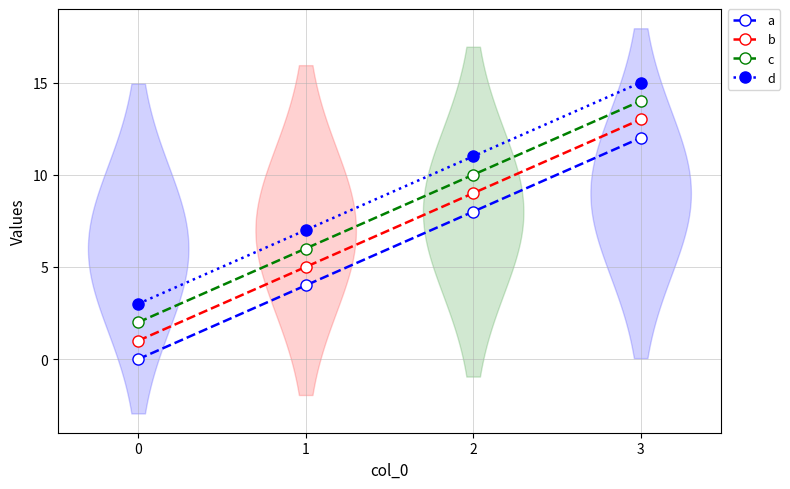

Rank the series by their maximum value, from highest to lowest.

d, c, b, a